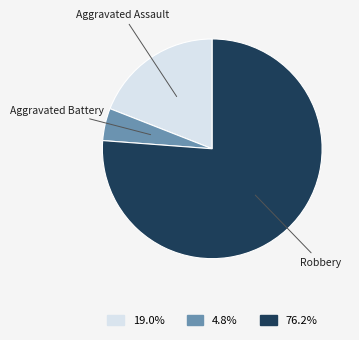

Is there any slice that represents more than half of the pie?

Yes